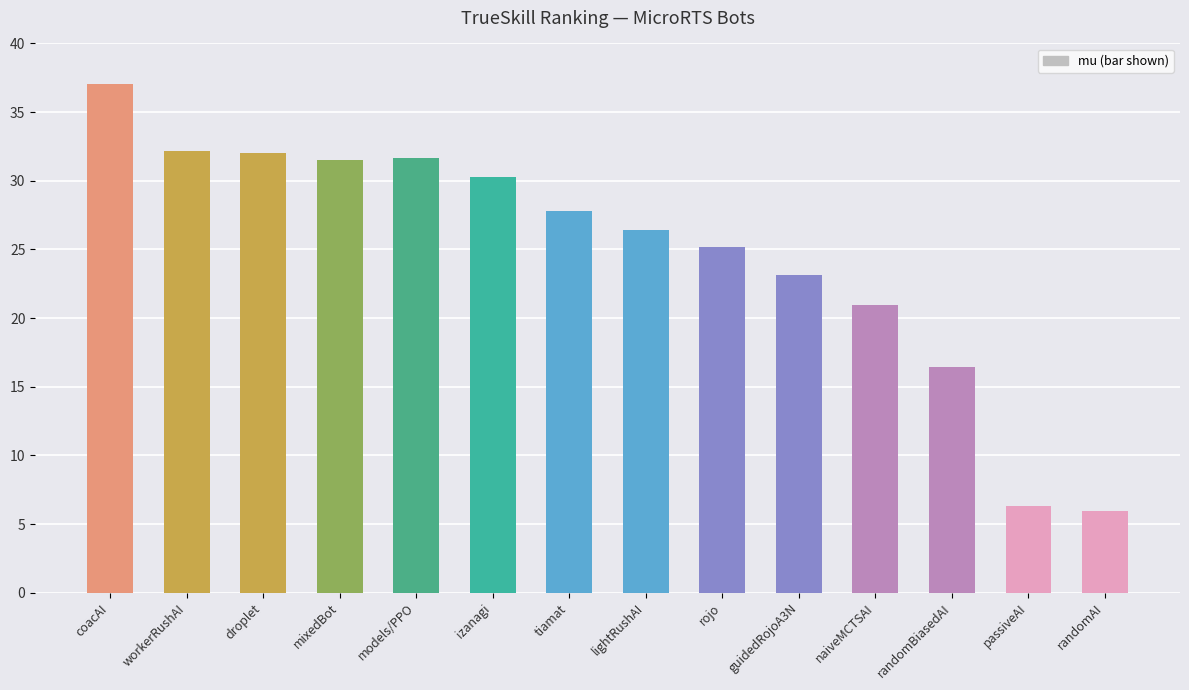

Does the chart contain any negative values?

No